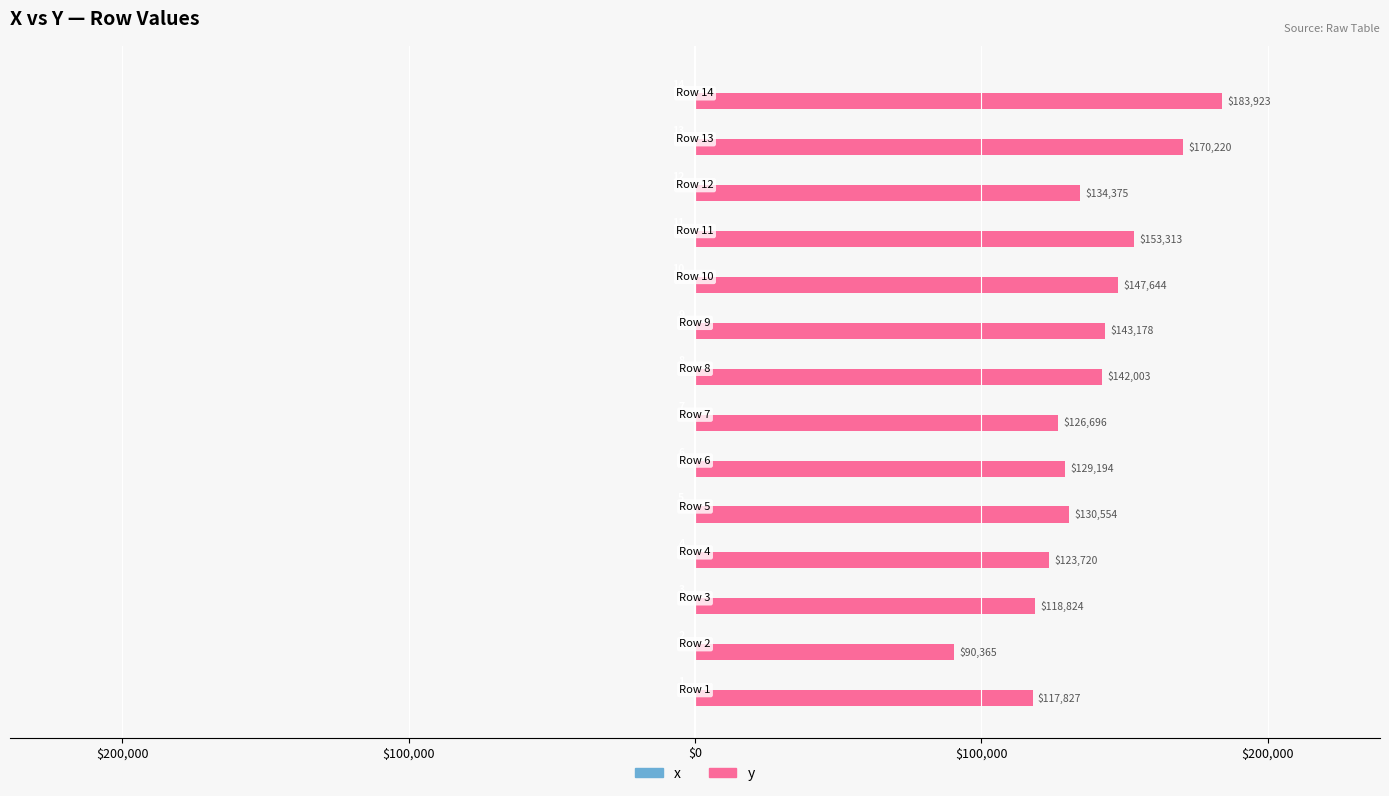

Are the bars horizontal?

Yes